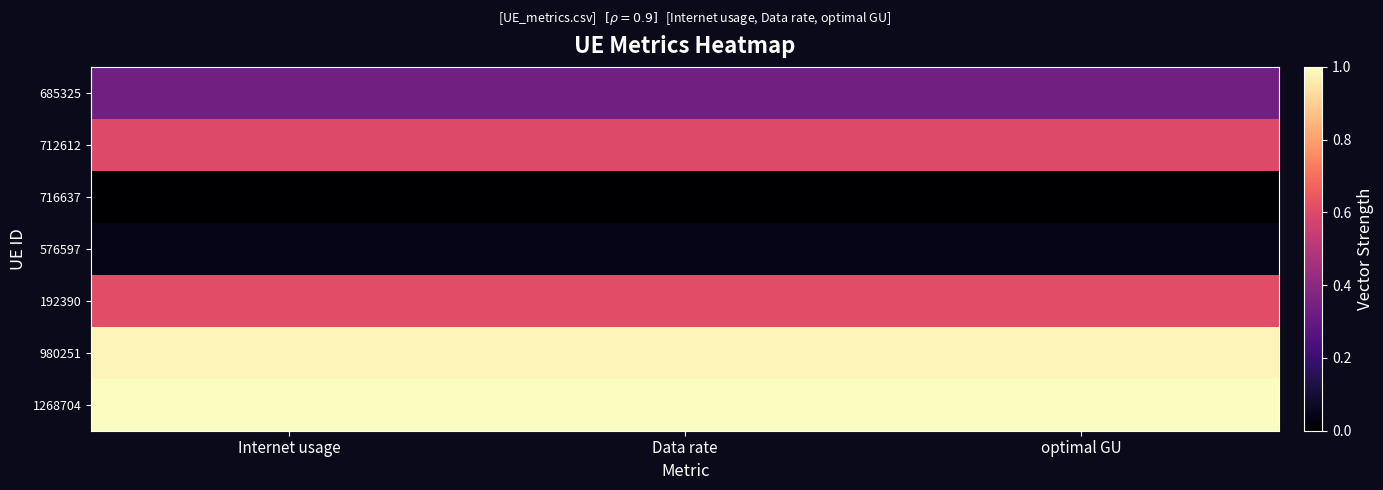

At Data rate, list the series in order from largest to smallest.

1268704, 980251, 192390, 712612, 685325, 576597, 716637